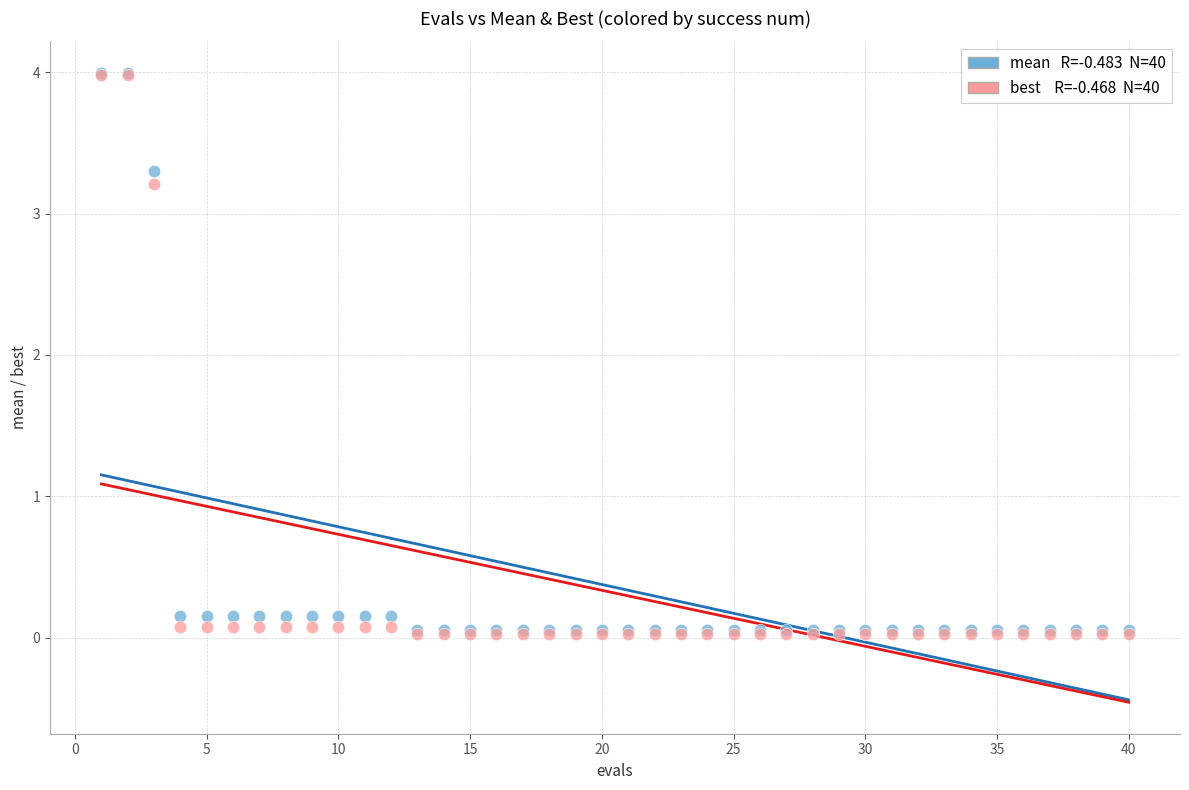

Across all series, what Y value is closest to 2?

3.2